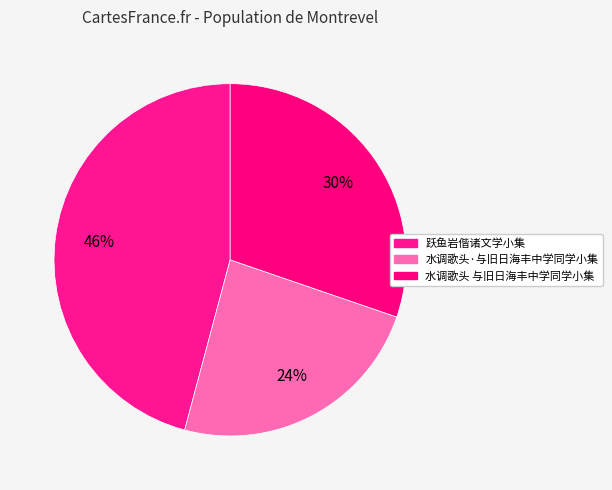

To the nearest percent, what is the difference between the 跃鱼岩偕诸文学小集 and 水调歌头 与旧日海丰中学同学小集 slice percentages?

16%